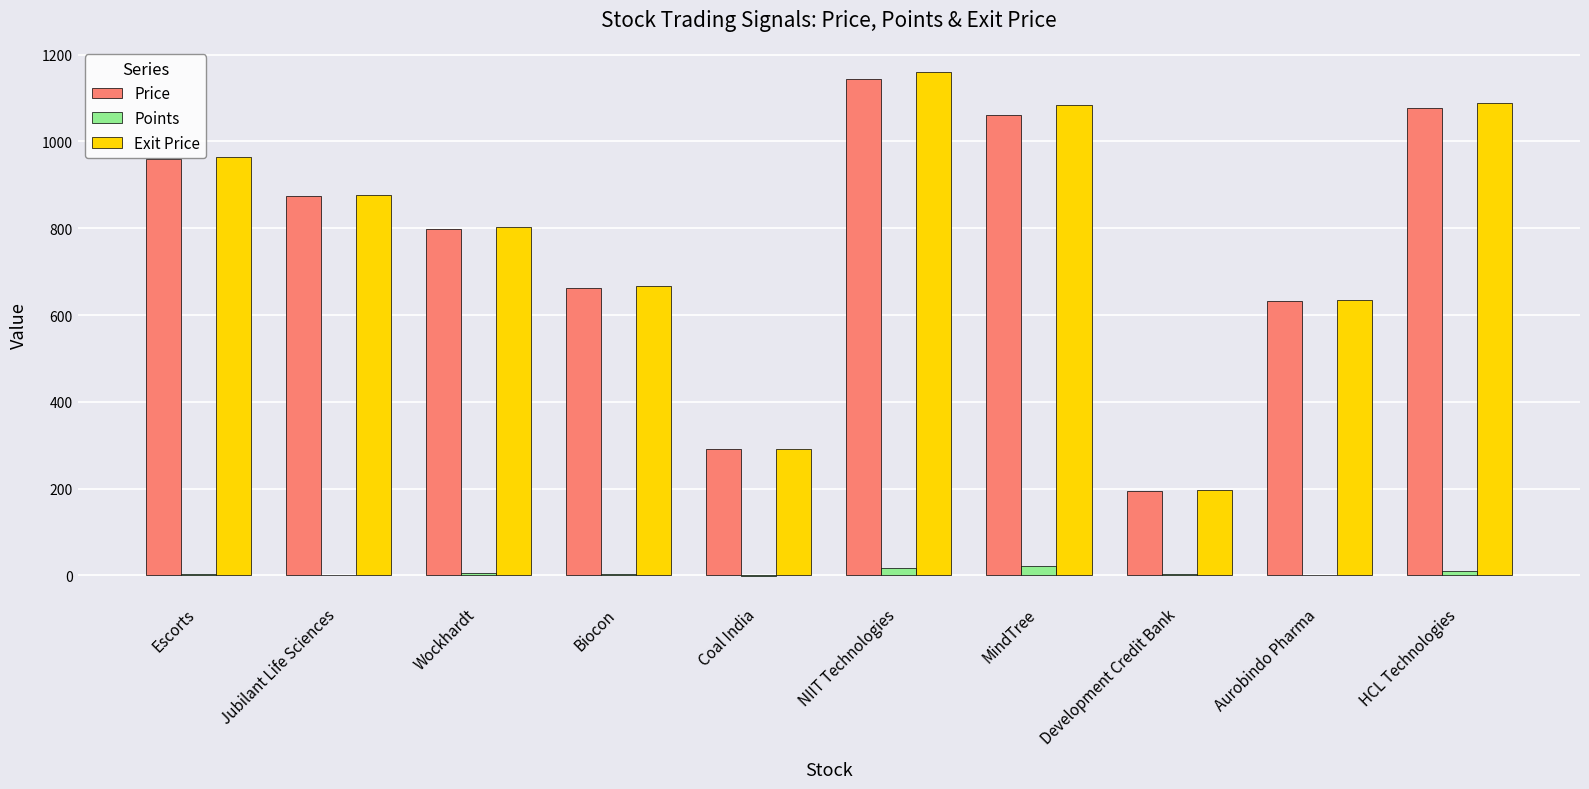

True or false: Price has a value of 633.4 at Aurobindo Pharma.

True